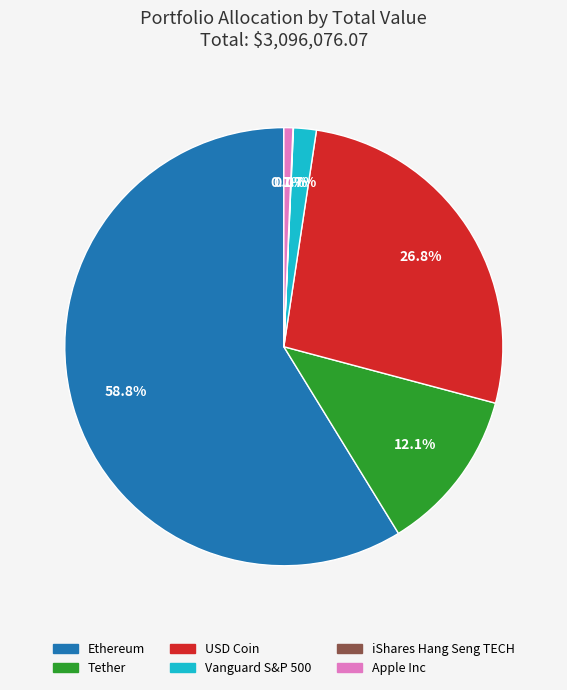

Do Vanguard S&P 500 and Ethereum together represent more than half of the pie?

Yes